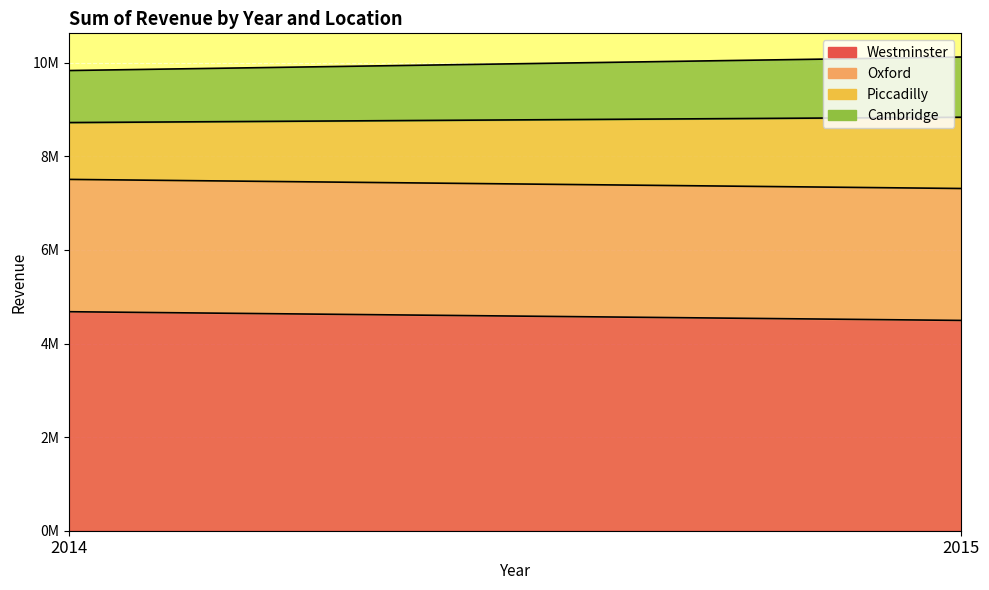

Does the chart display data point markers on the line(s)?

No